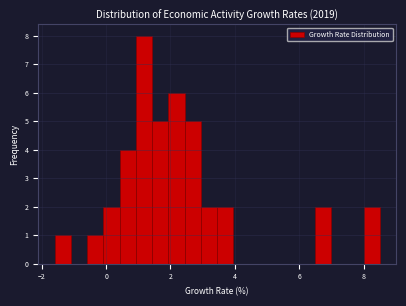

Around what value on the x-axis is the tallest bar? Give the approximate position of its centre, as read against the axis.

1.2